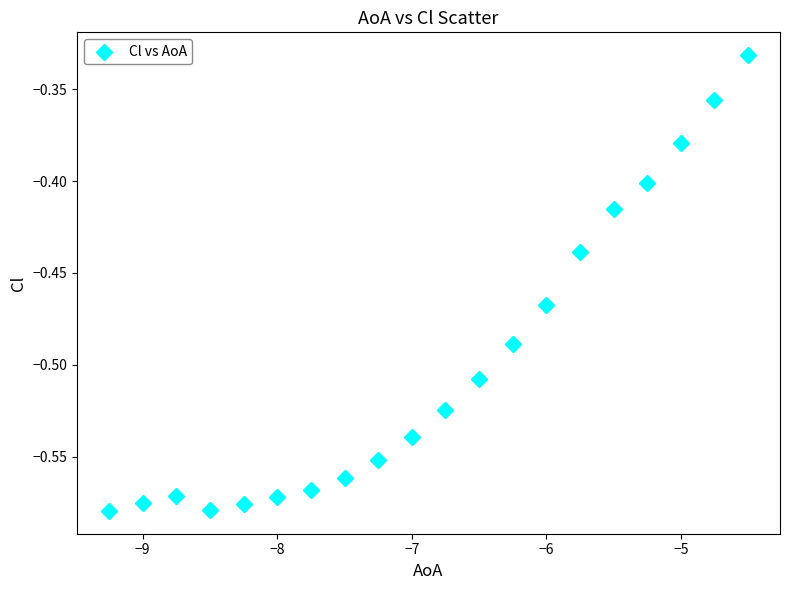

What is the range of X values (max minus min)?

4.8